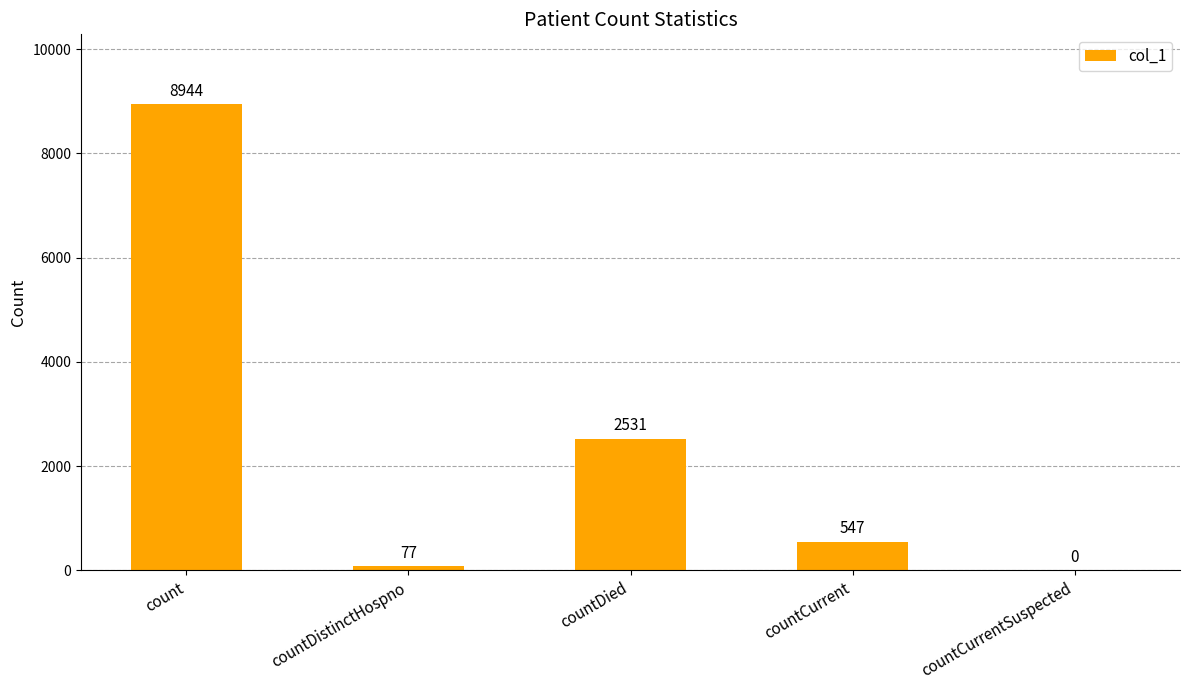

Reading left to right, list all the values displayed in this chart.

8944	77	2531	547	0